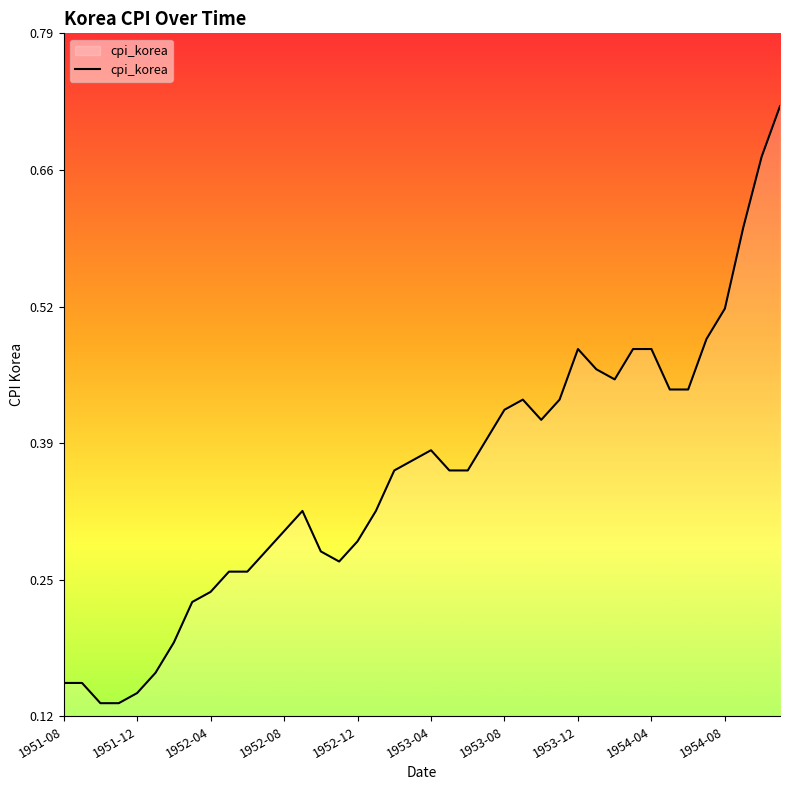

What is the difference between the maximum and minimum values?

0.6